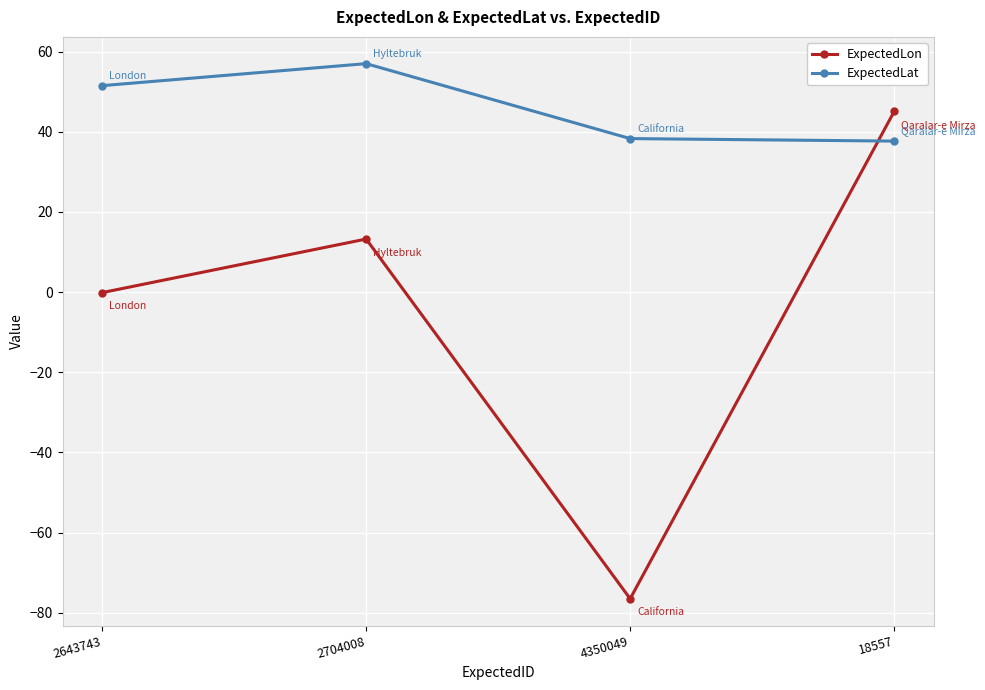

Which series has the largest range (max minus min)?

ExpectedLon